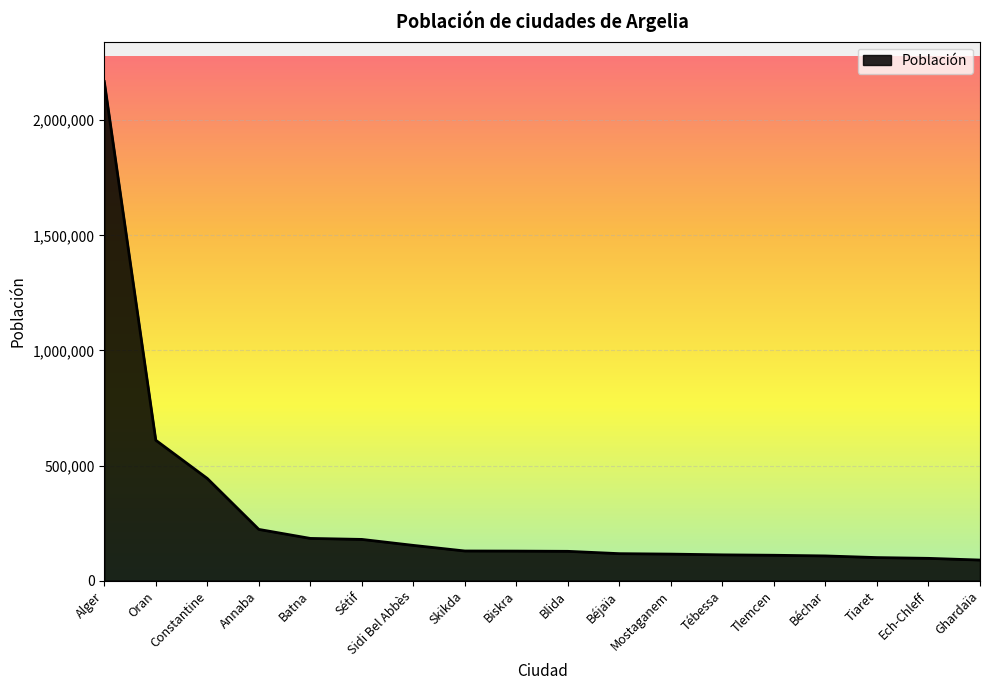

What value does the data have at Mostaganem, to the nearest 50?

115200